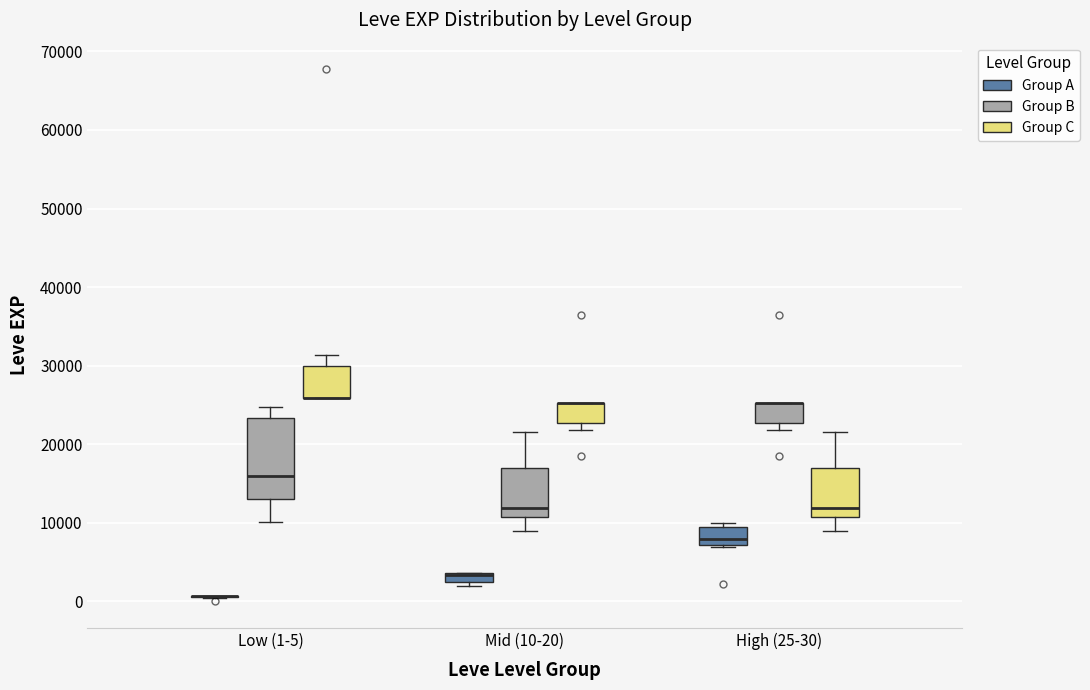

Which box is the tallest, from its lower edge to its upper edge?

Low (1-5) (Group B)